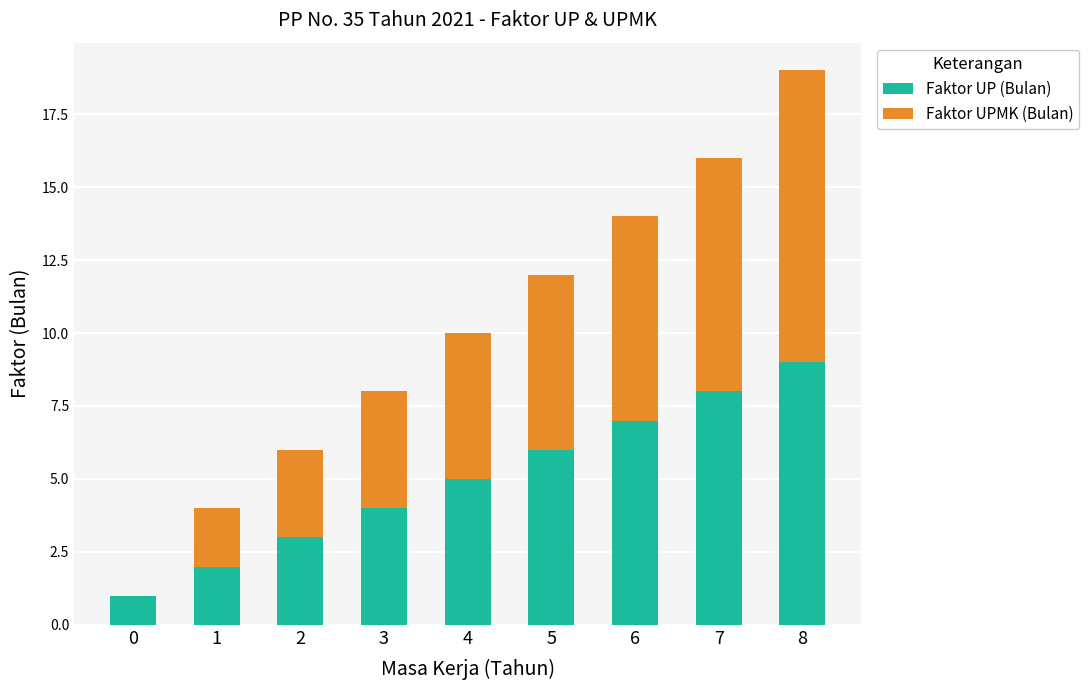

The value of Faktor UP (Bulan) at 0 is 1. True or false?

True